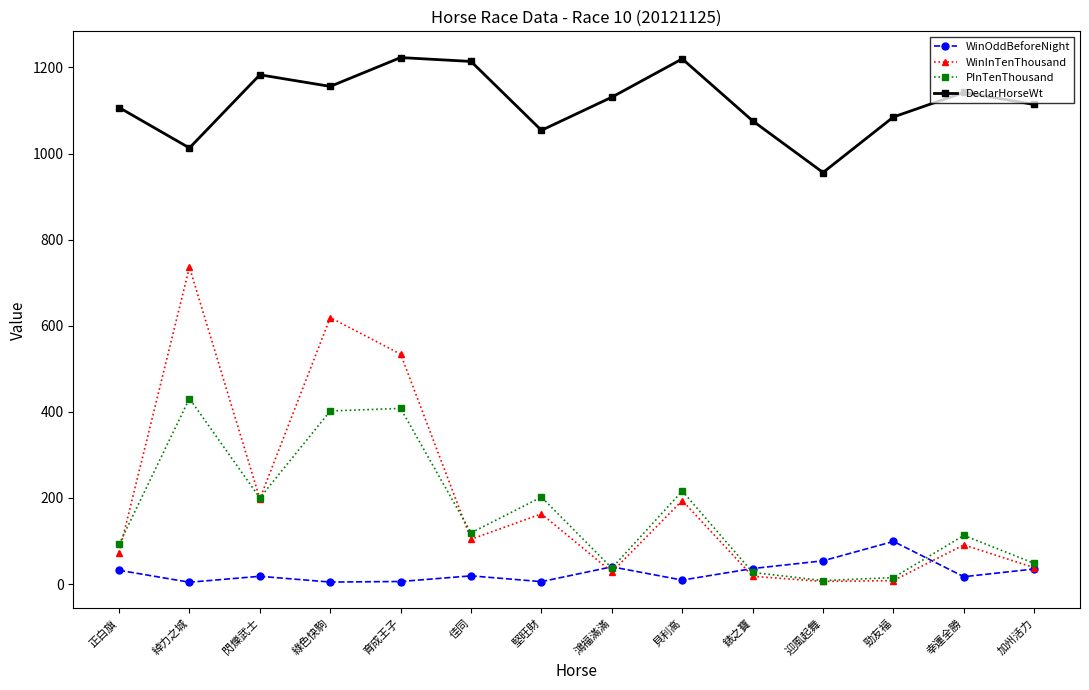

Which series has the largest total across all categories?

DeclarHorseWt